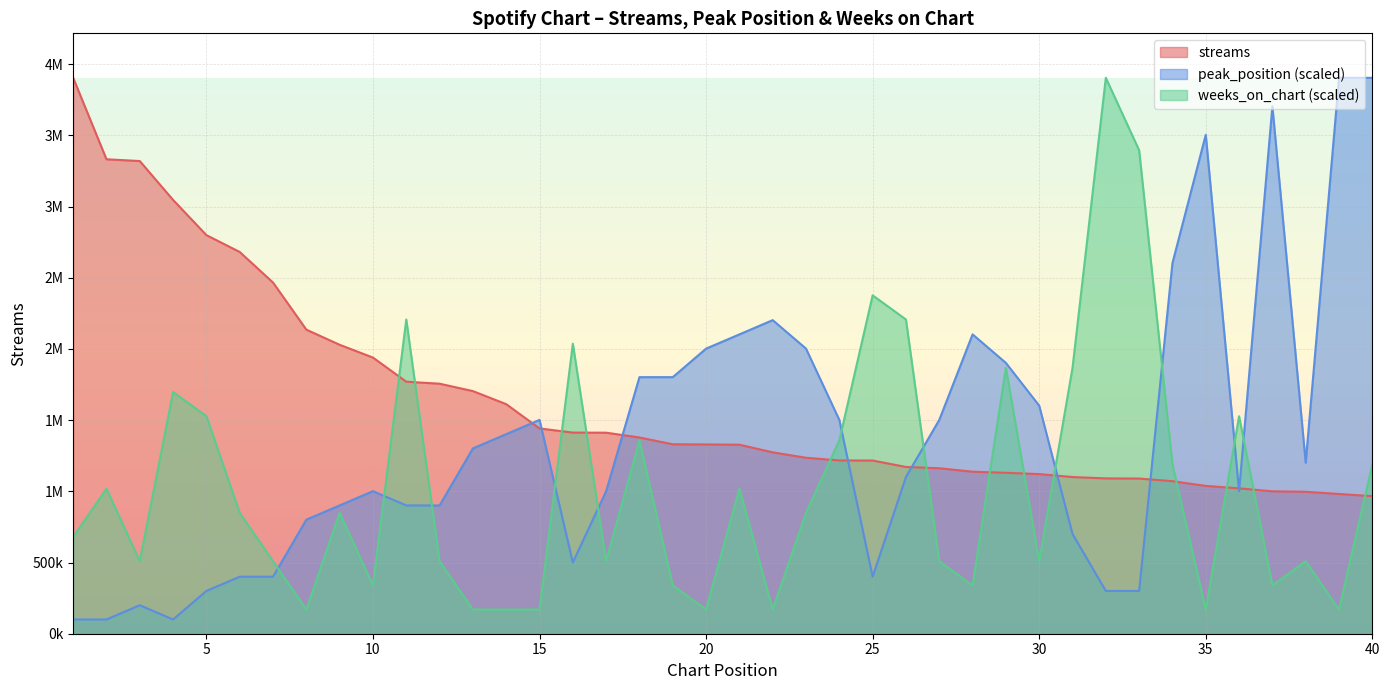

How many interior local valleys does the weeks_on_chart series have?

11